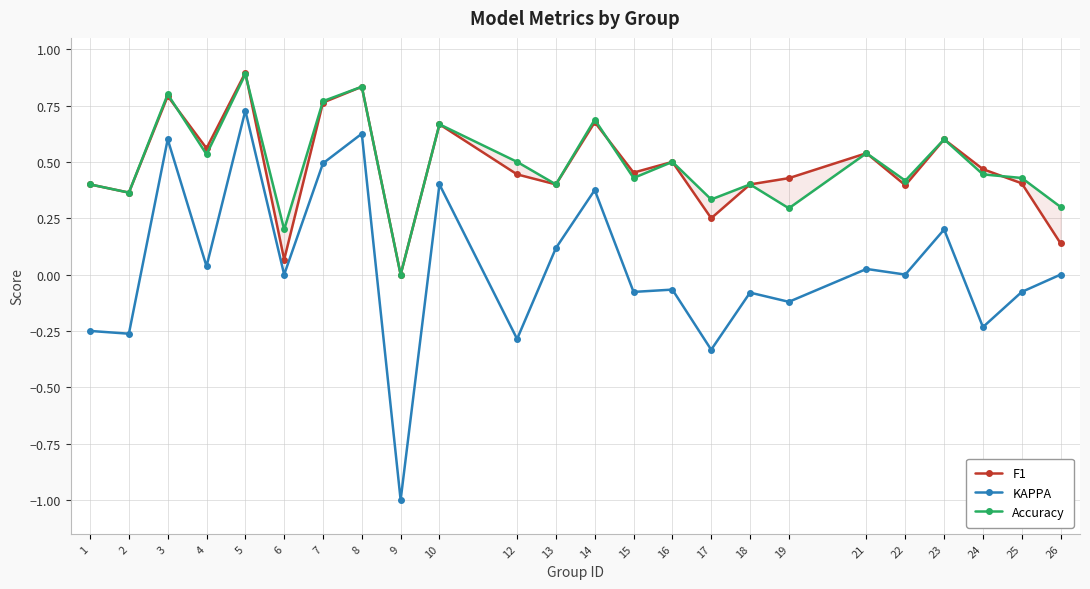

The F1 series shows 0.2 at 13. True or false?

False